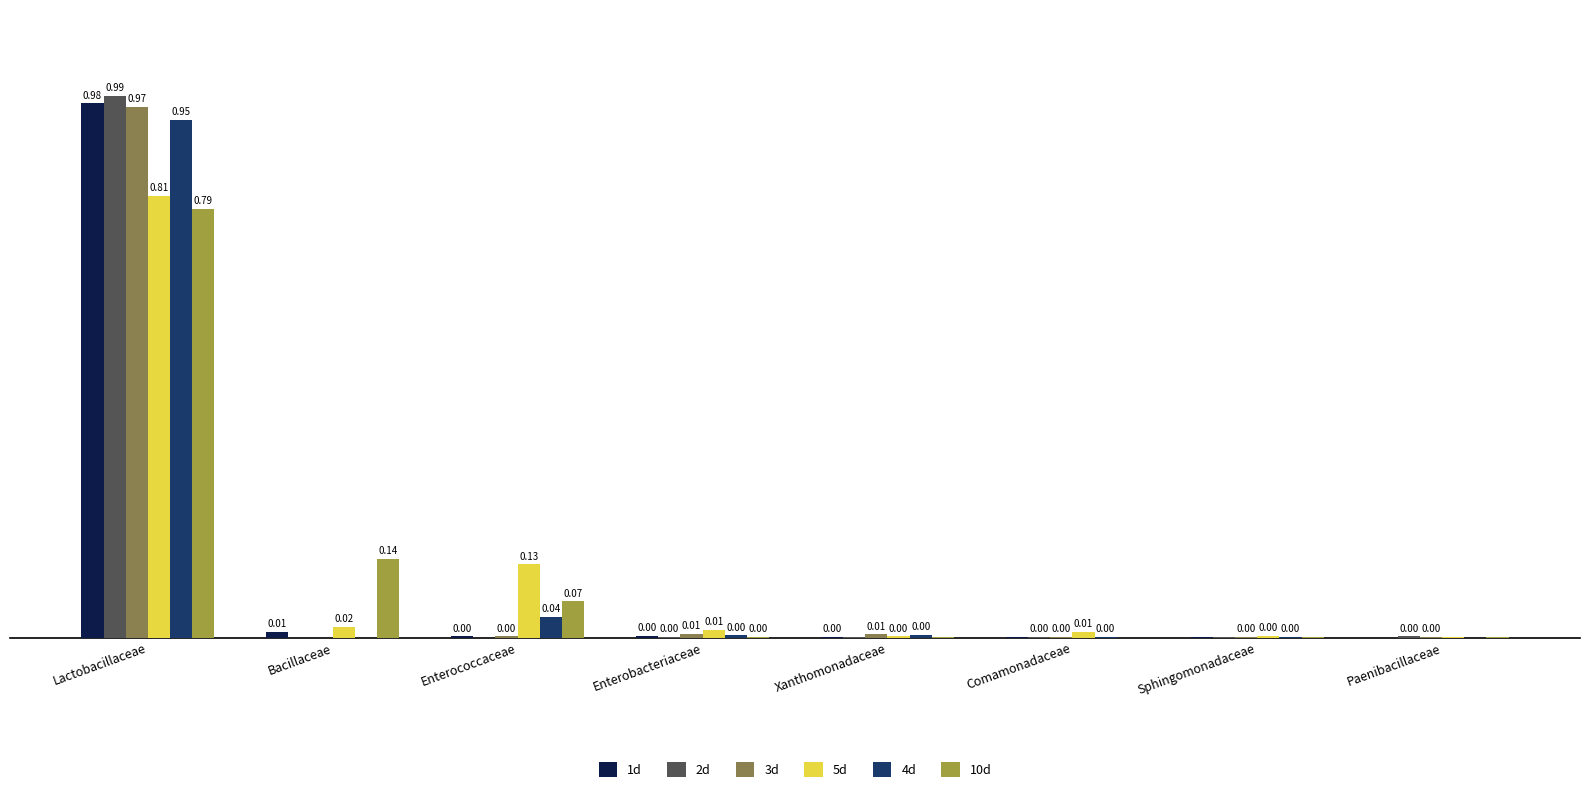

At which label does 3d reach its peak?

Lactobacillaceae